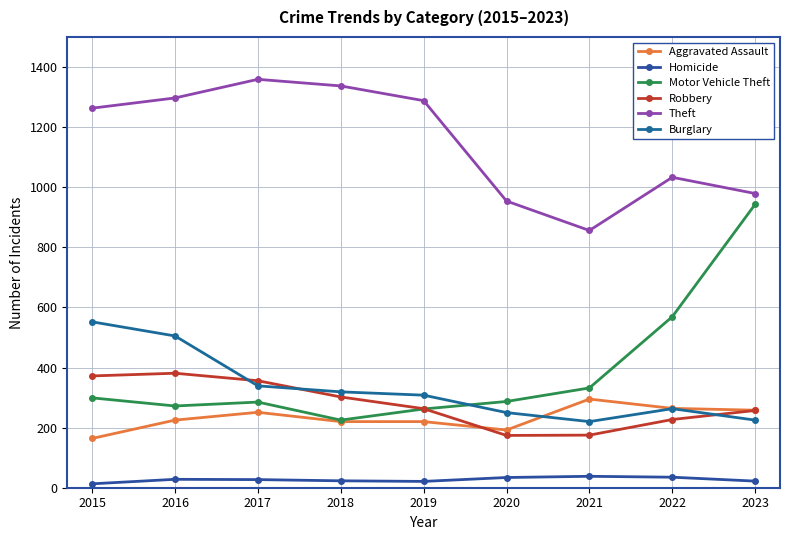

What are all the series names shown in the legend?

Aggravated Assault, Homicide, Motor Vehicle Theft, Robbery, Theft, Burglary